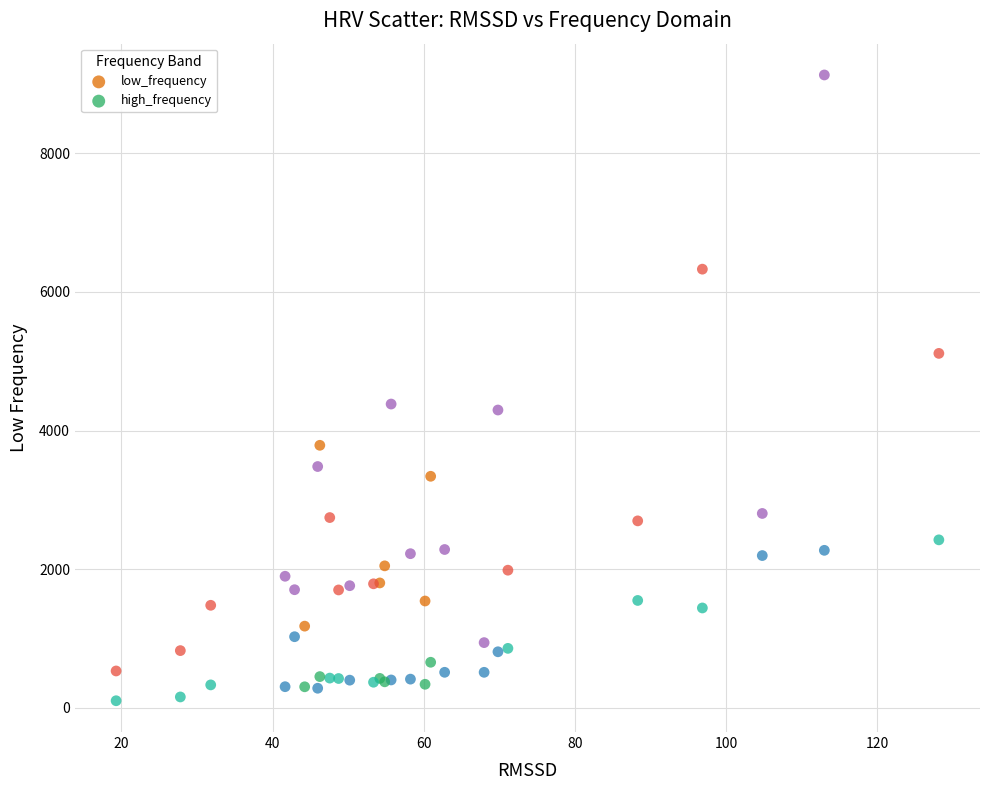

In the low_frequency series, what Y value is closest to 4830?

5113.6